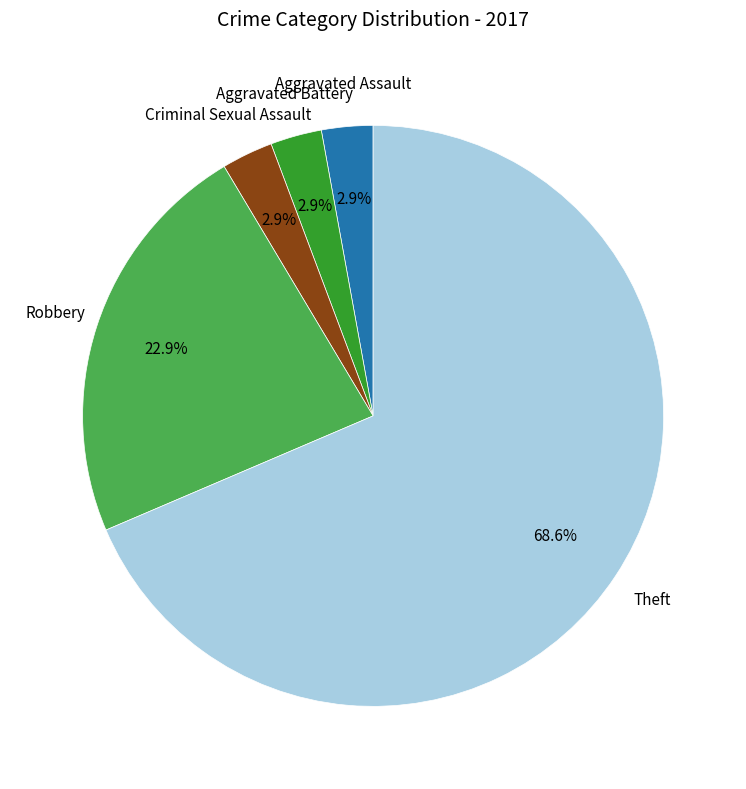

Is Aggravated Assault the majority of the pie?

No